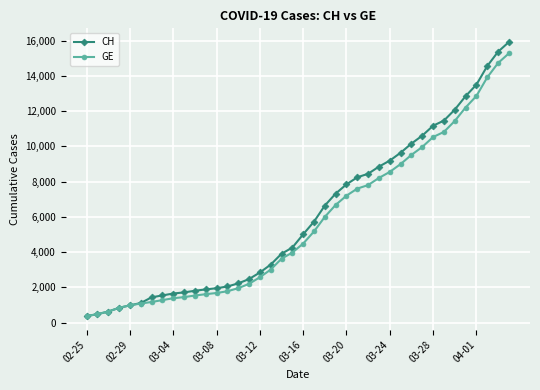

What is the average value of the GE series?

5641